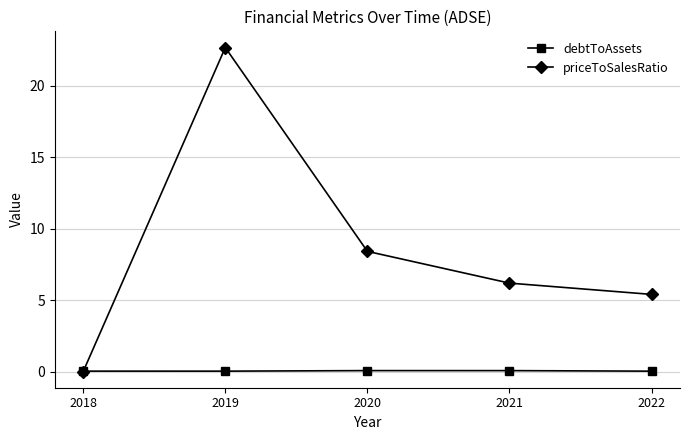

What are all the series names shown in the legend?

debtToAssets, priceToSalesRatio